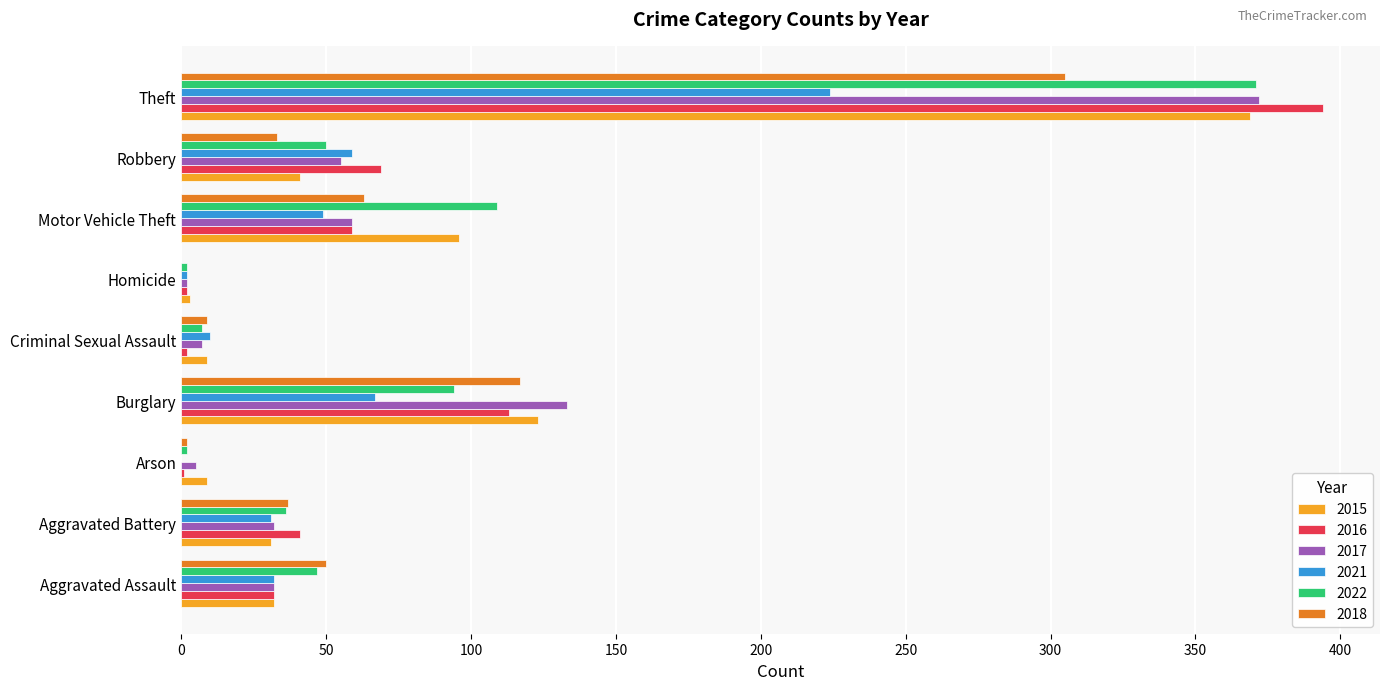

Is the value of 2017 at Burglary greater than the value of 2021 at Burglary?

Yes